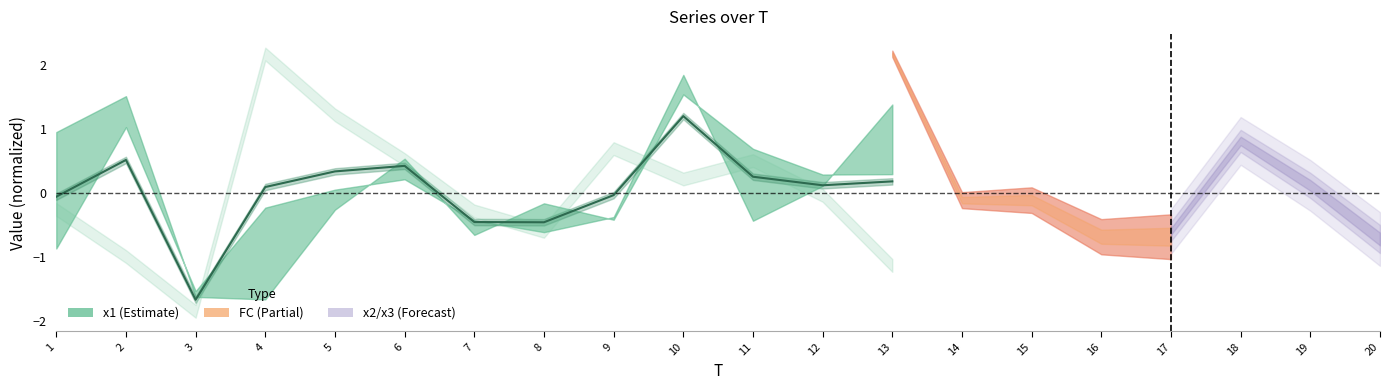

What is the difference between the maximum and second lowest values?

1.7